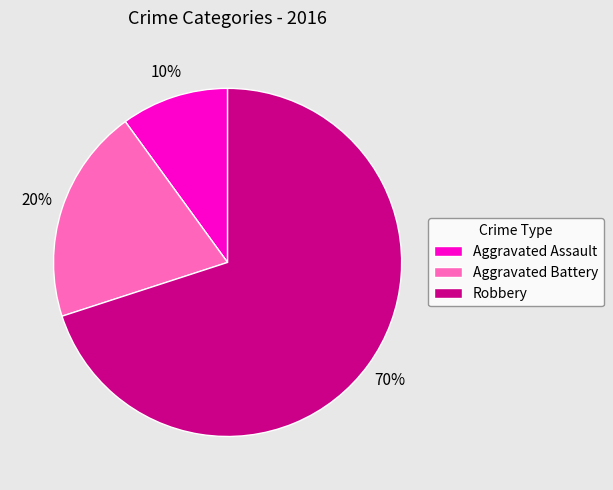

Which slice is the largest?

Robbery